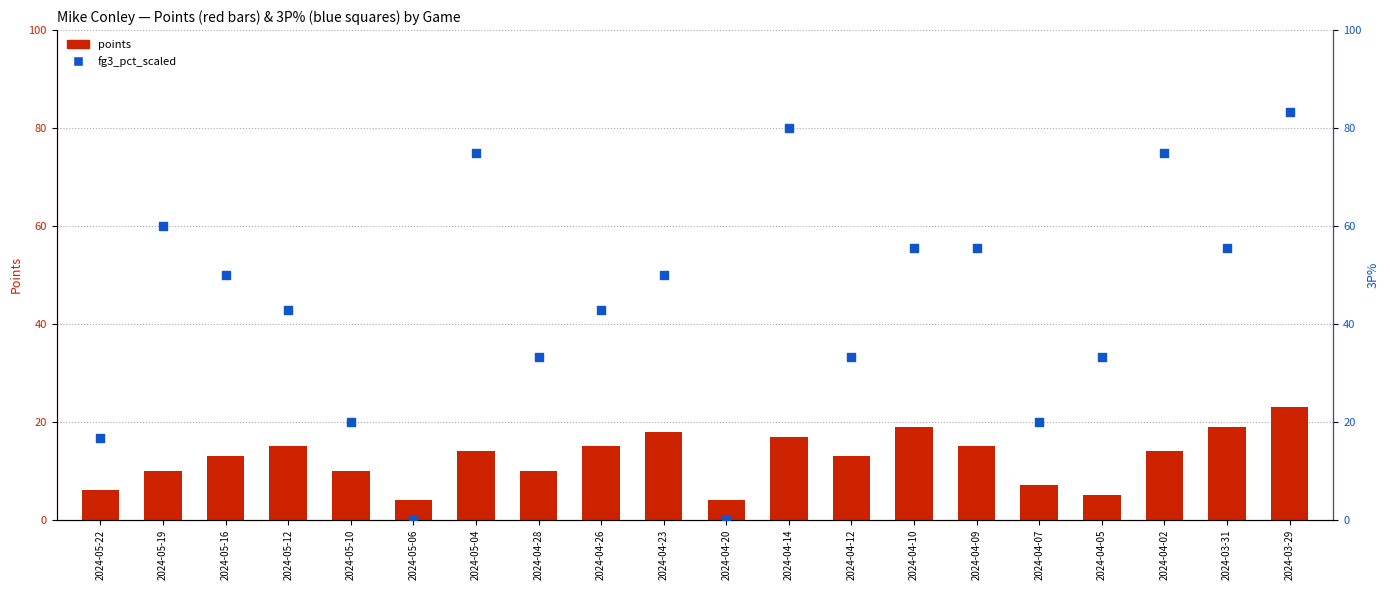

What is the total value across all series at 2024-03-31?

74.6